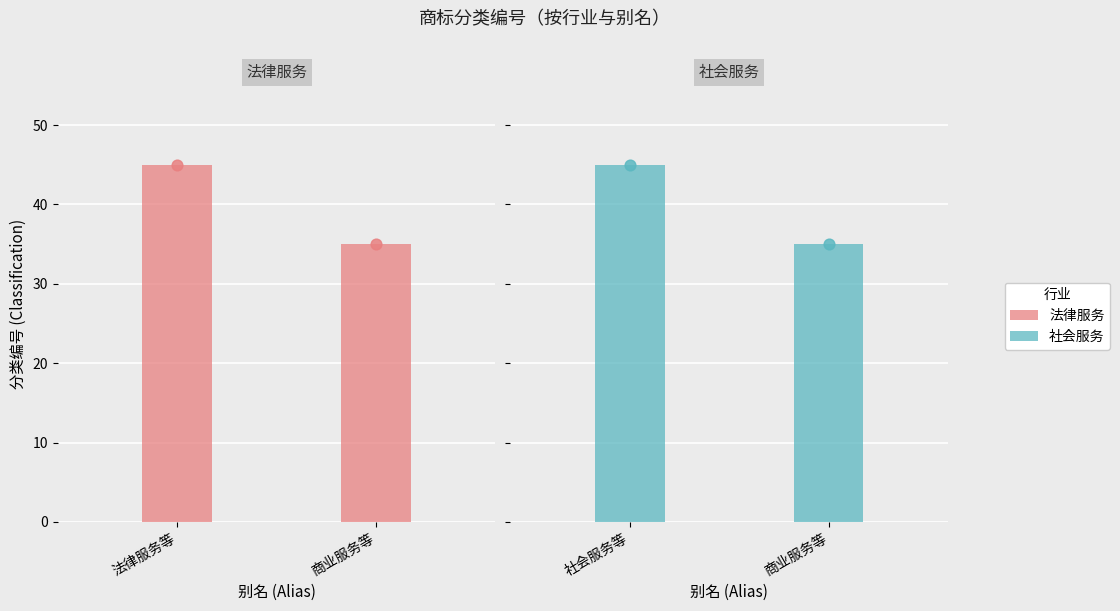

Which has a higher value, 社会服务等 or 法律服务等?

社会服务等